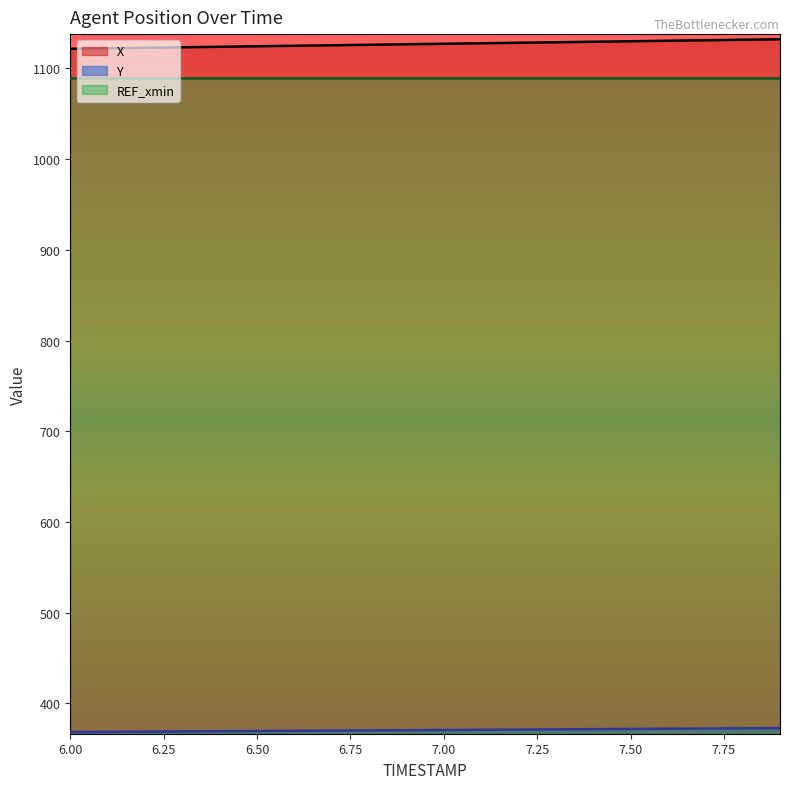

Does the chart display data point markers on the line(s)?

No